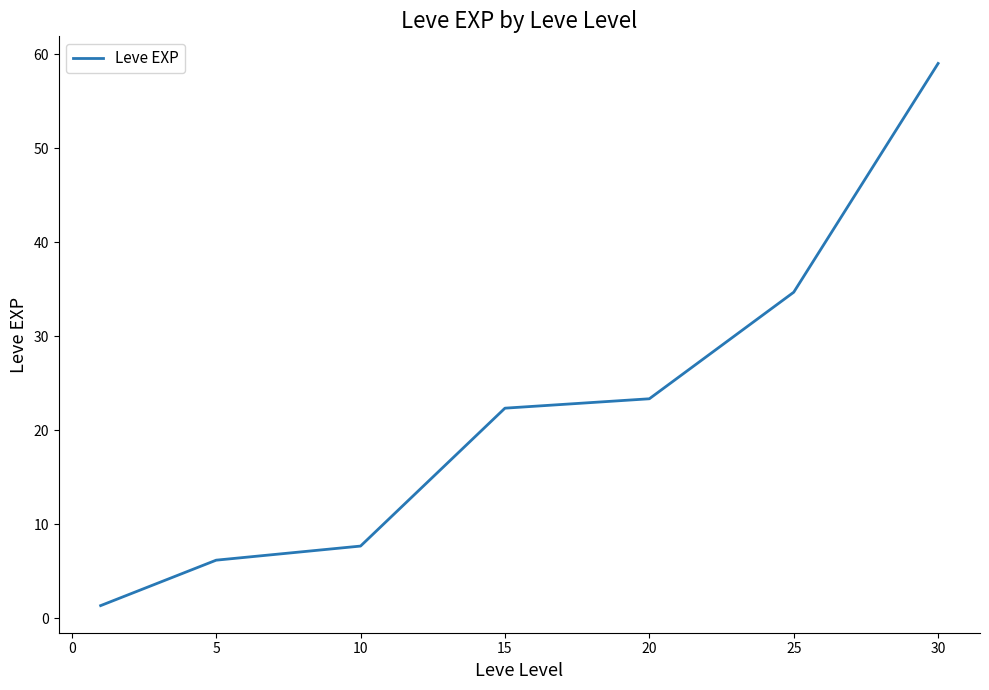

How many distinct data groups are displayed?

1